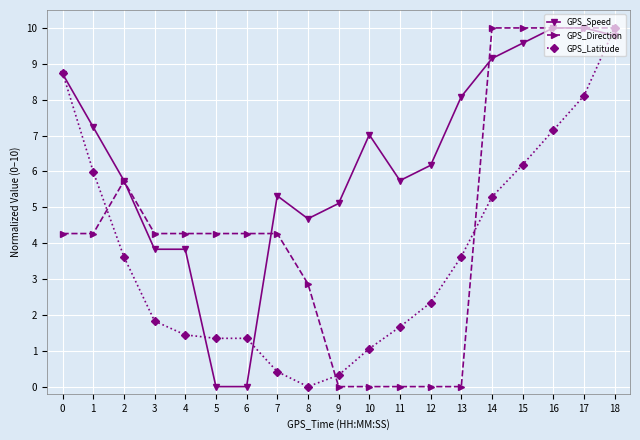

The GPS_Latitude series shows 7.1 at 16. True or false?

True